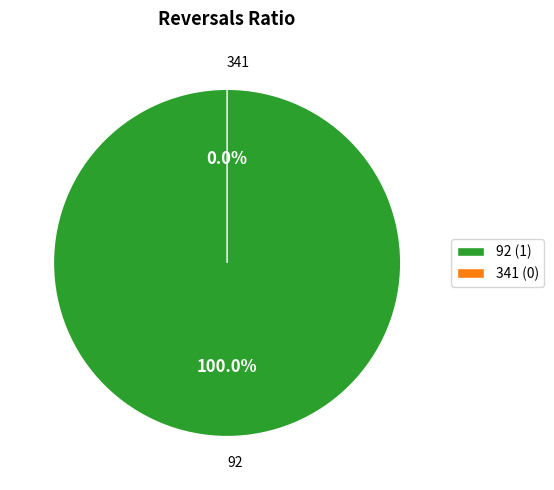

To the nearest percent, what is the difference between the 341 and 92 slice percentages?

100%